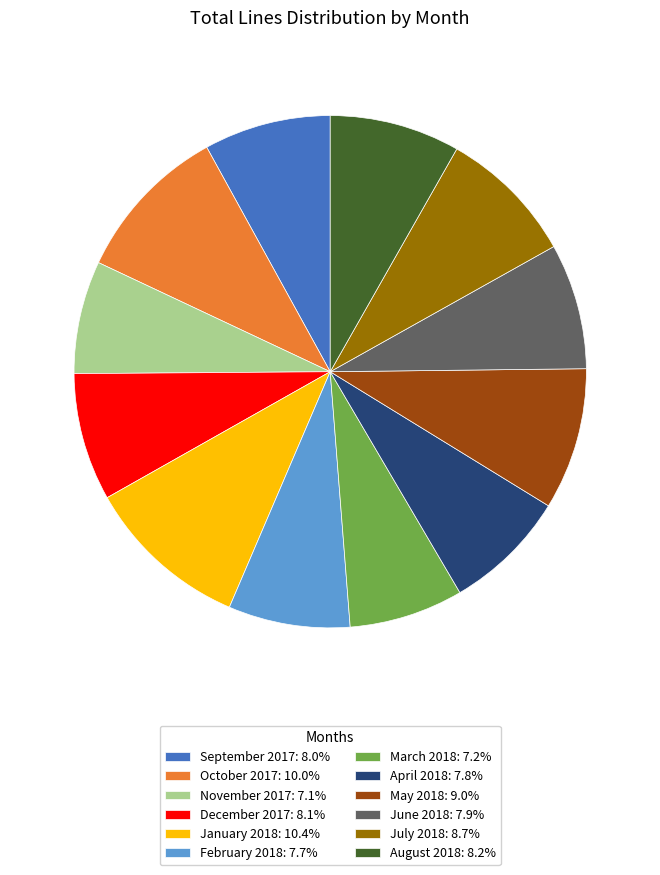

Is the sum of October 2017: 10.0% and December 2017: 8.1% greater than half?

No